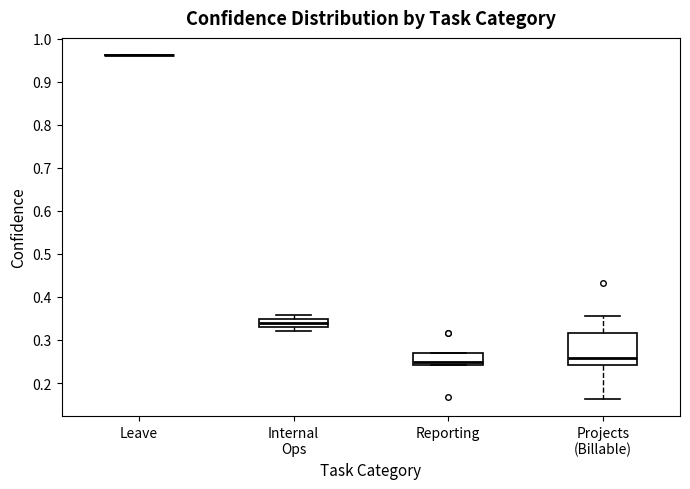

Where does the lower whisker of the box for Projects (Billable) end on the y-axis? The values are not printed on the chart, so give them approximately, as read against the axis.

0.16